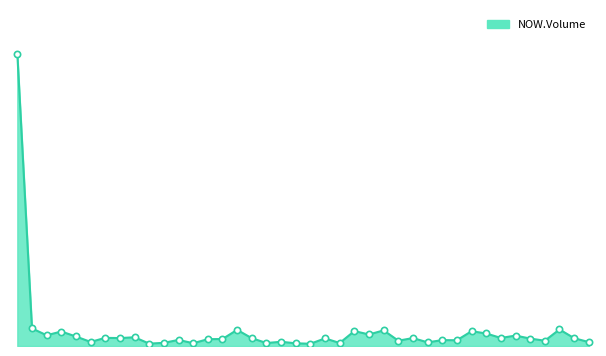

How many data points are less than 291500?

20